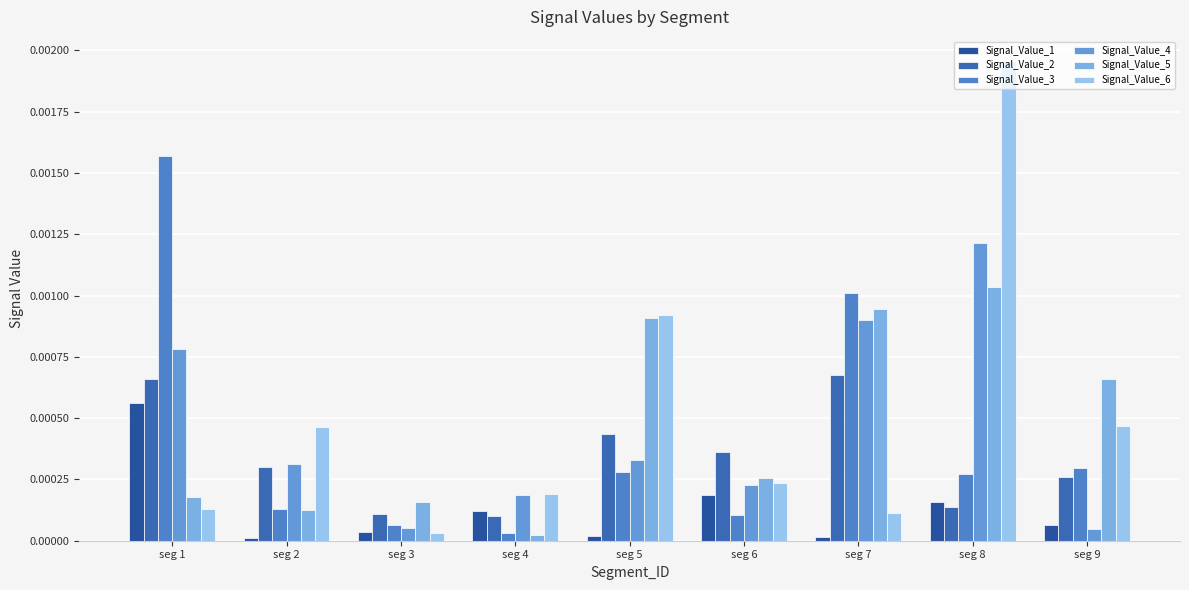

Between seg 5 and seg 4, which is larger?

seg 4